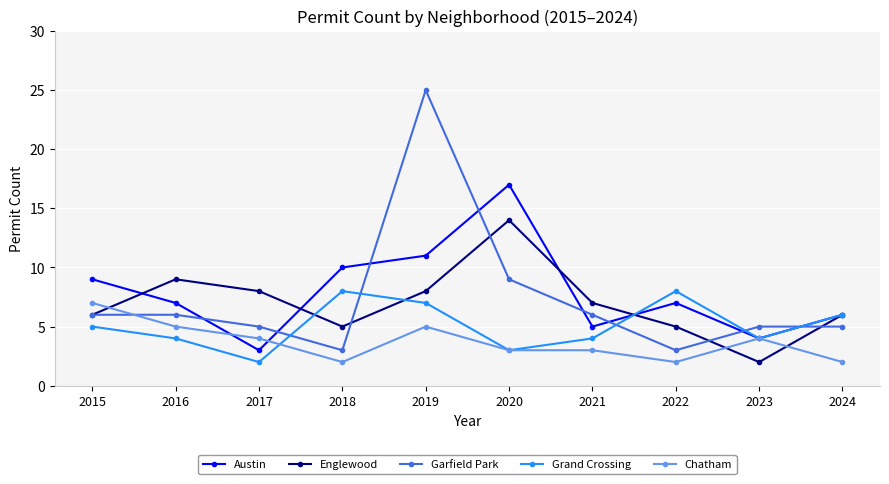

How many Grand Crossing values are between 4 and 7?

6